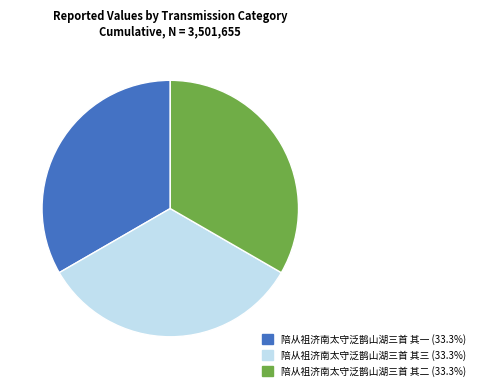

What is the ratio of the value at 陪从祖济南太守泛鹊山湖三首 其一 (33.3%) to the value at 陪从祖济南太守泛鹊山湖三首 其二 (33.3%)?

1.0